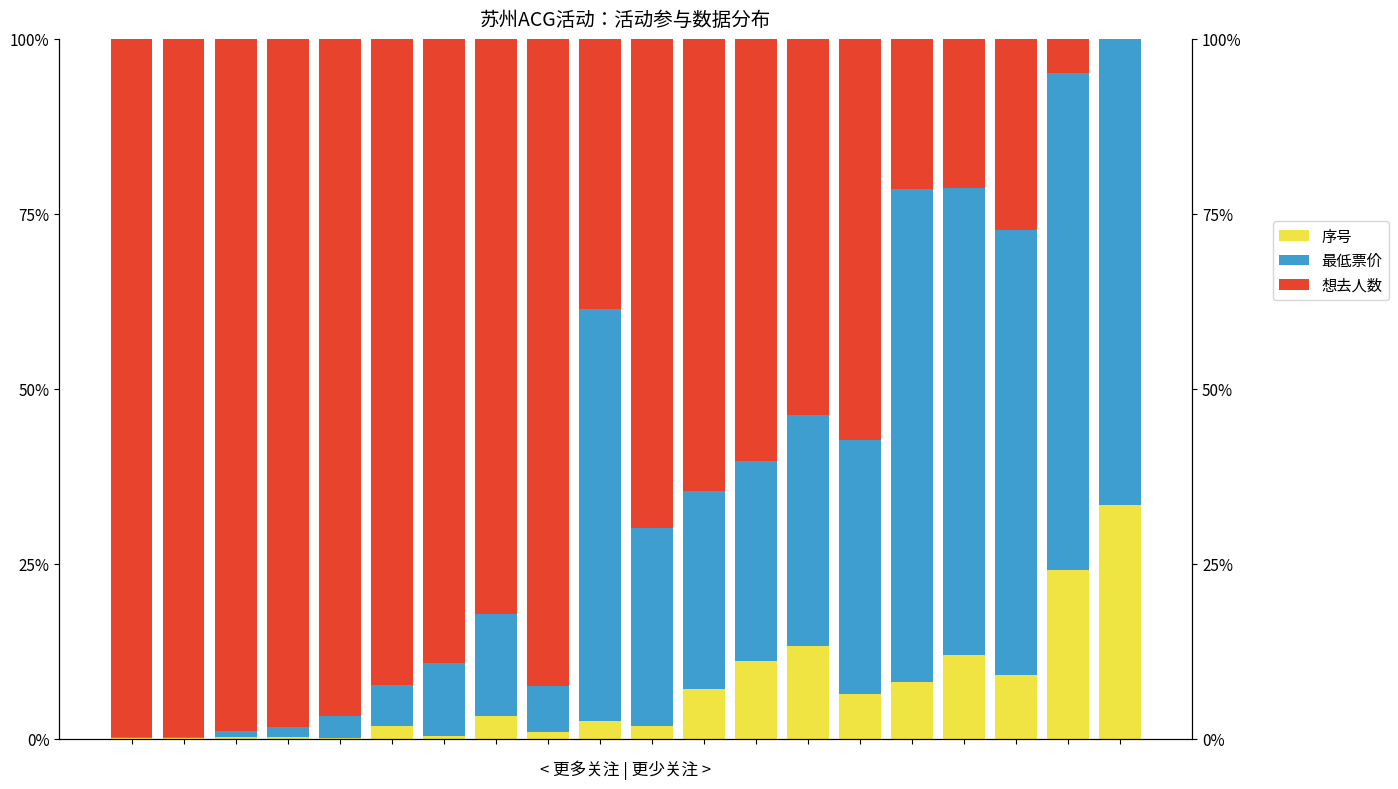

The 想去人数 series shows 1.2 at 8. True or false?

False